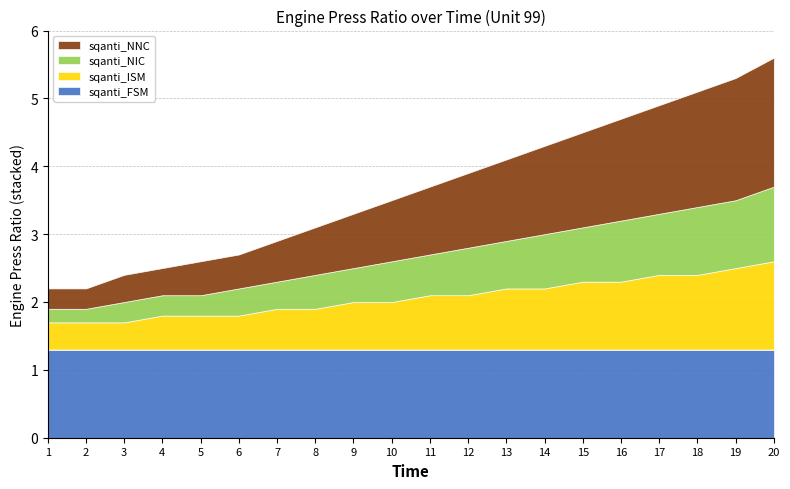

What value does the sqanti_ISM series have at 5?

0.5